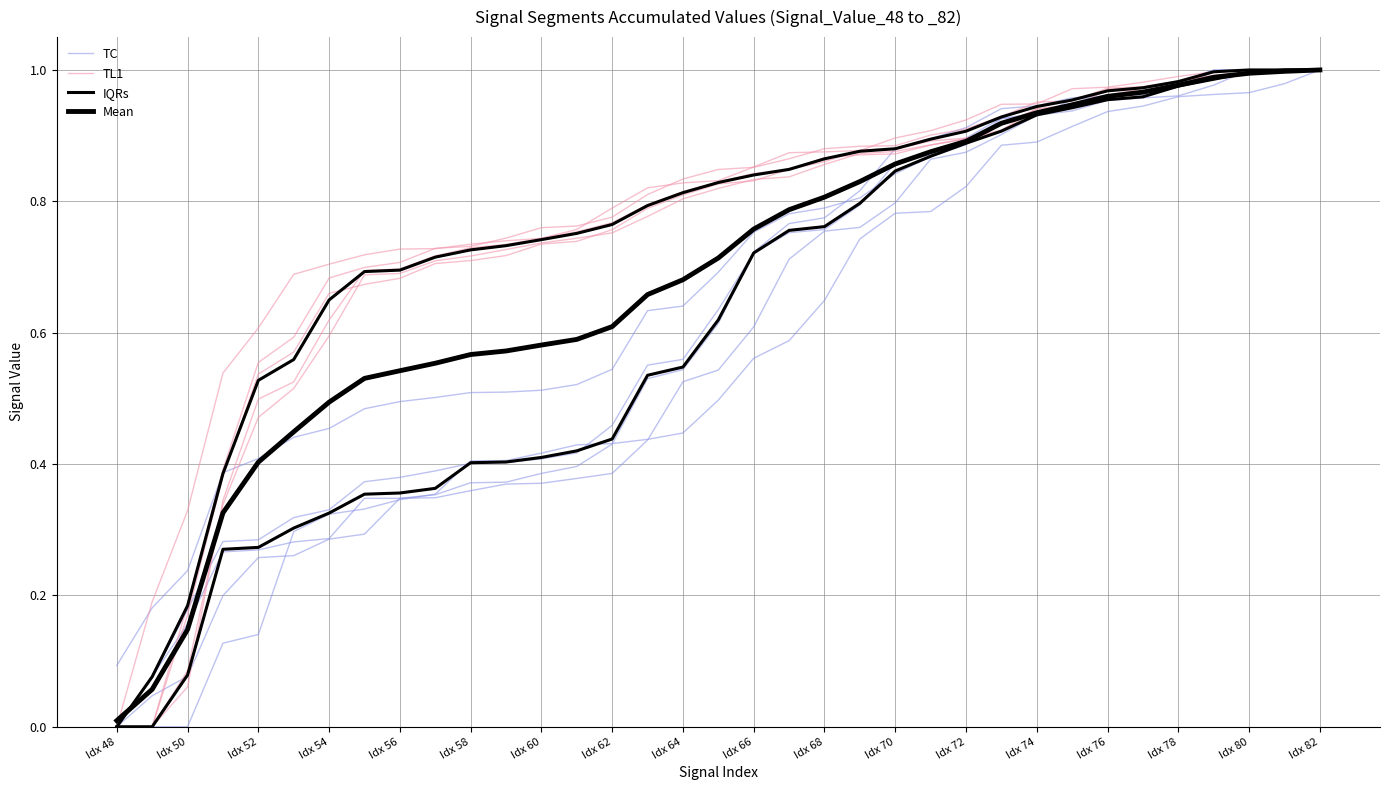

At which category is the sum across all series the highest?

Idx 82